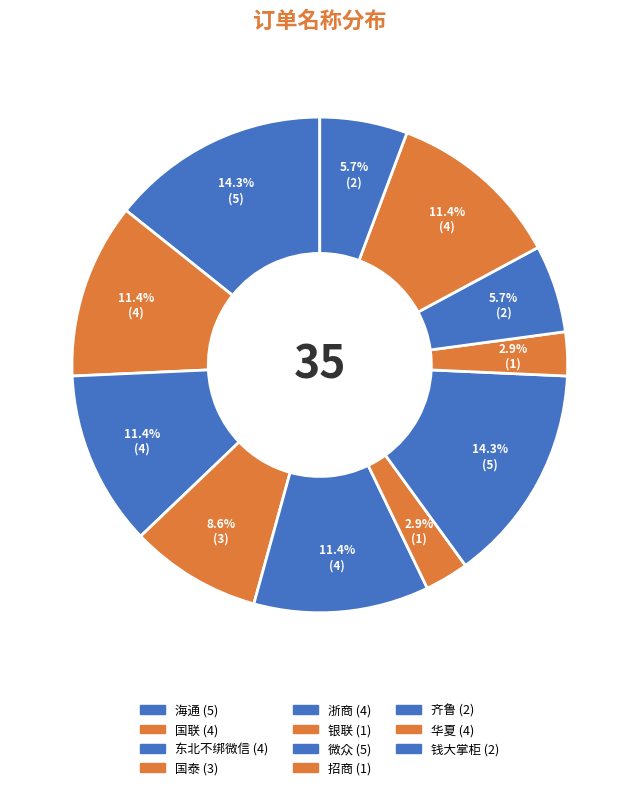

What is the ratio of the value at 钱大掌柜 to the value at 齐鲁?

1.0